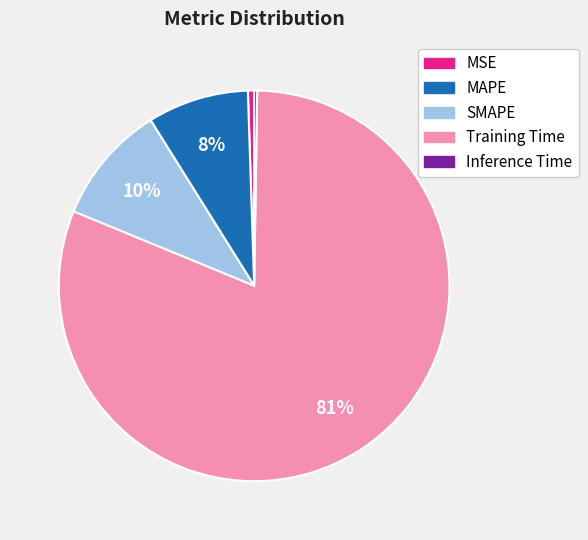

To the nearest percent, what percentage of the pie is SMAPE?

10%